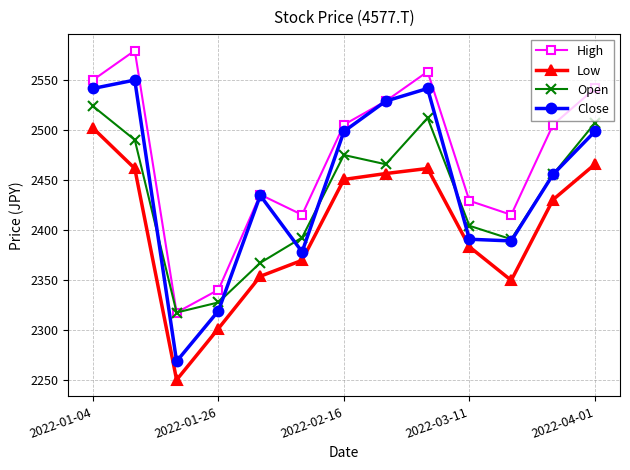

Which series has the widest spread of values?

Close